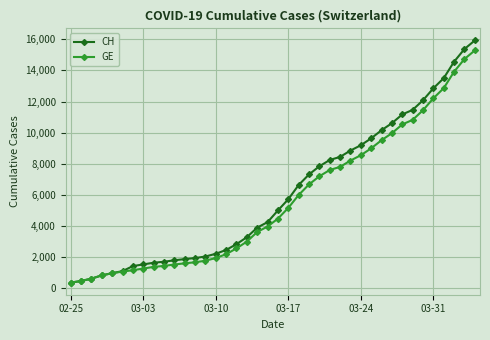

What is the highest value of the CH series?

15926